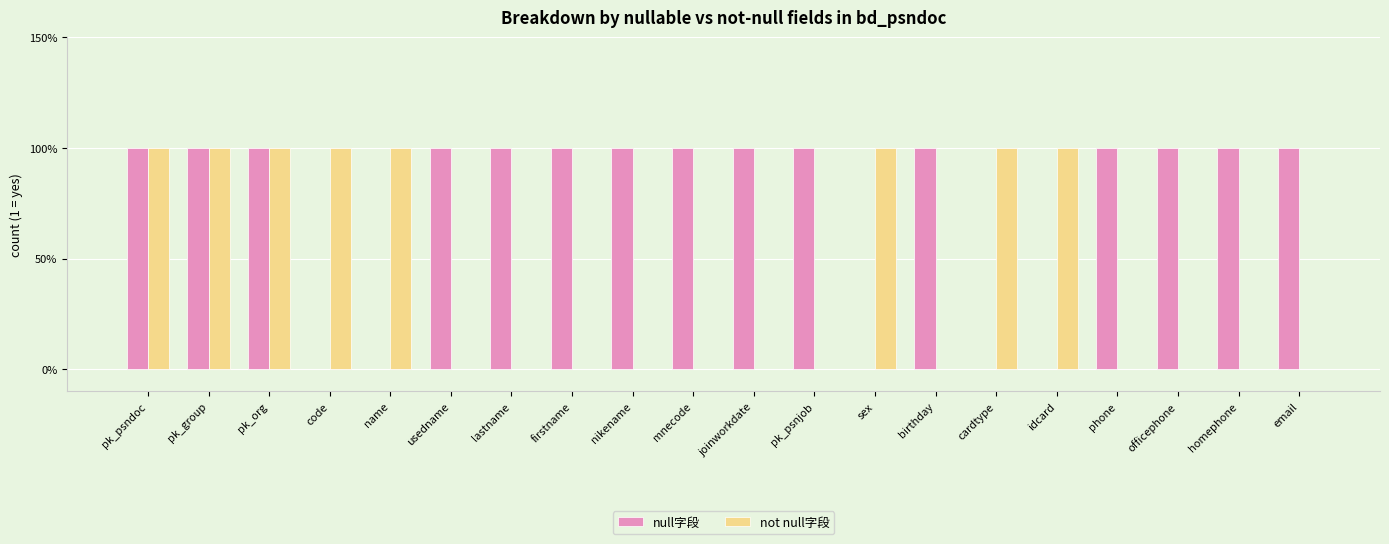

Is it true that not null字段 equals 1 at sex?

True